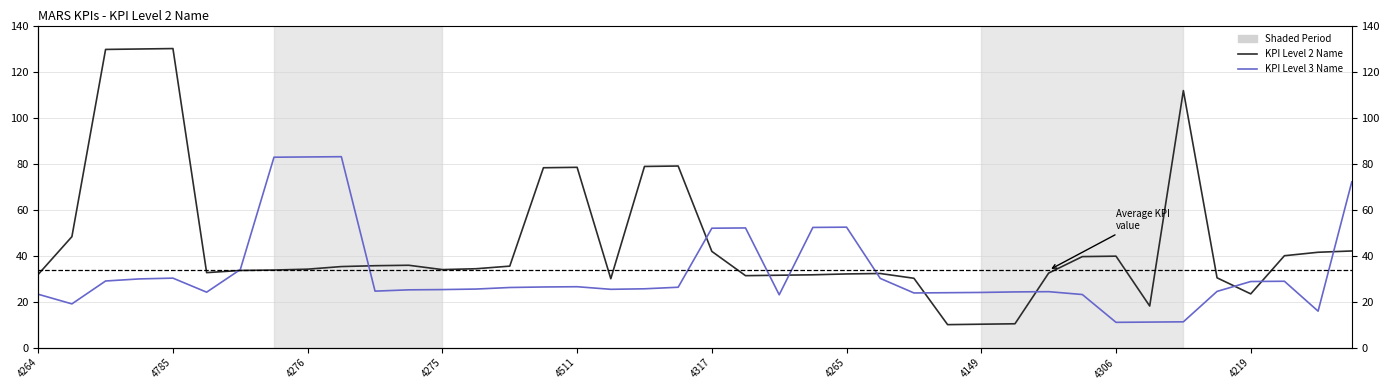

What is the minimum value for KPI Level 3 Name?

11.0